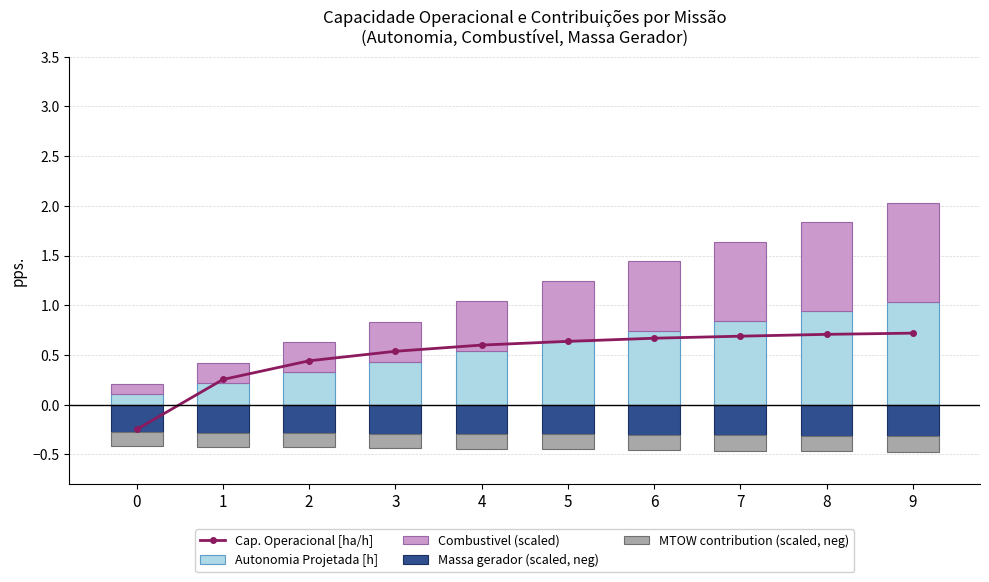

Rank the series by their maximum value, from highest to lowest.

Autonomia Projetada [h], Combustivel (scaled), Cap. Operacional [ha/h], MTOW contribution (scaled, neg), Massa gerador (scaled, neg)